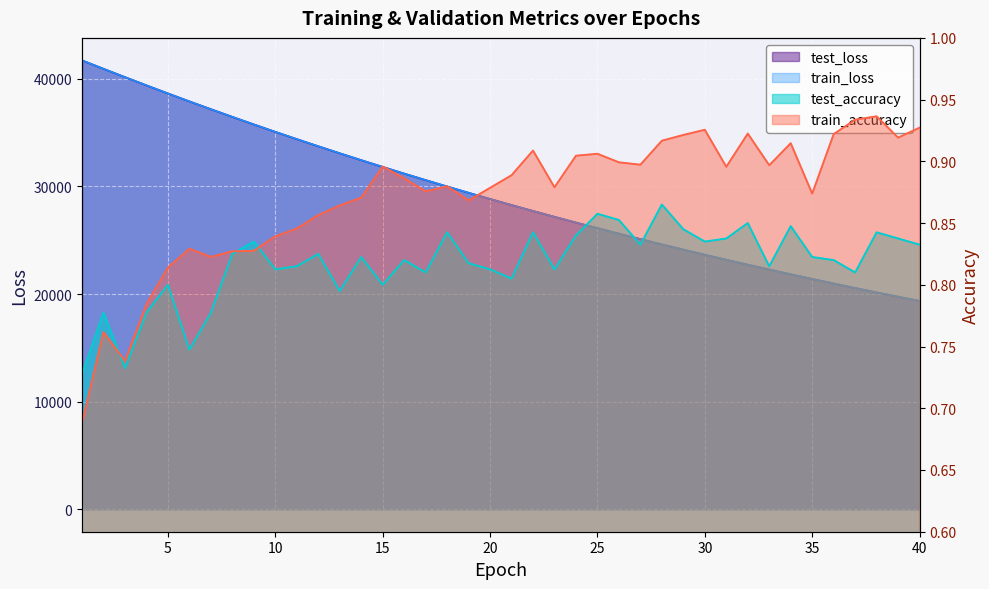

The test_loss series shows 47832.9 at 21. True or false?

False